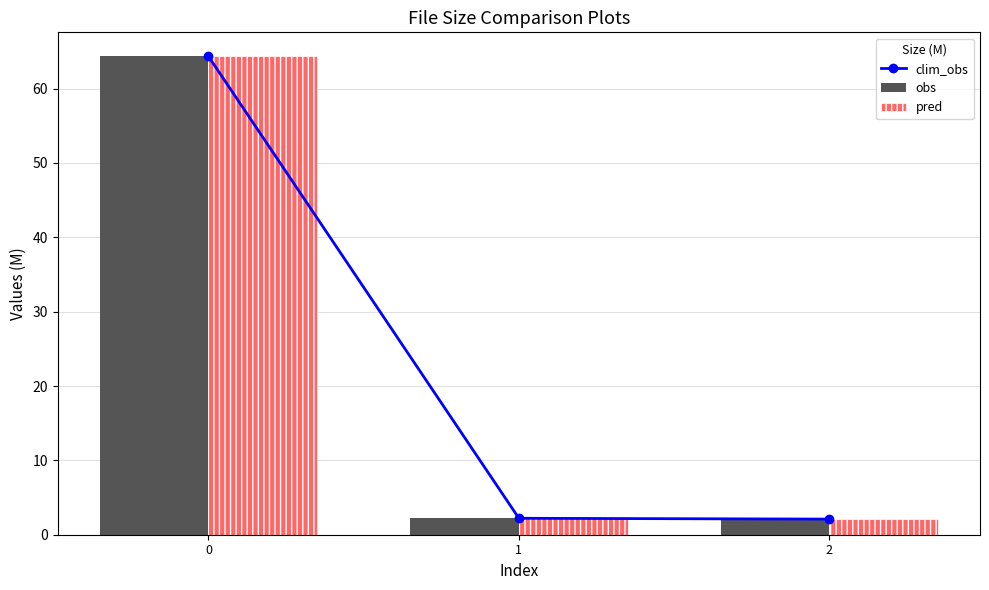

How many groups of bars are there?

3